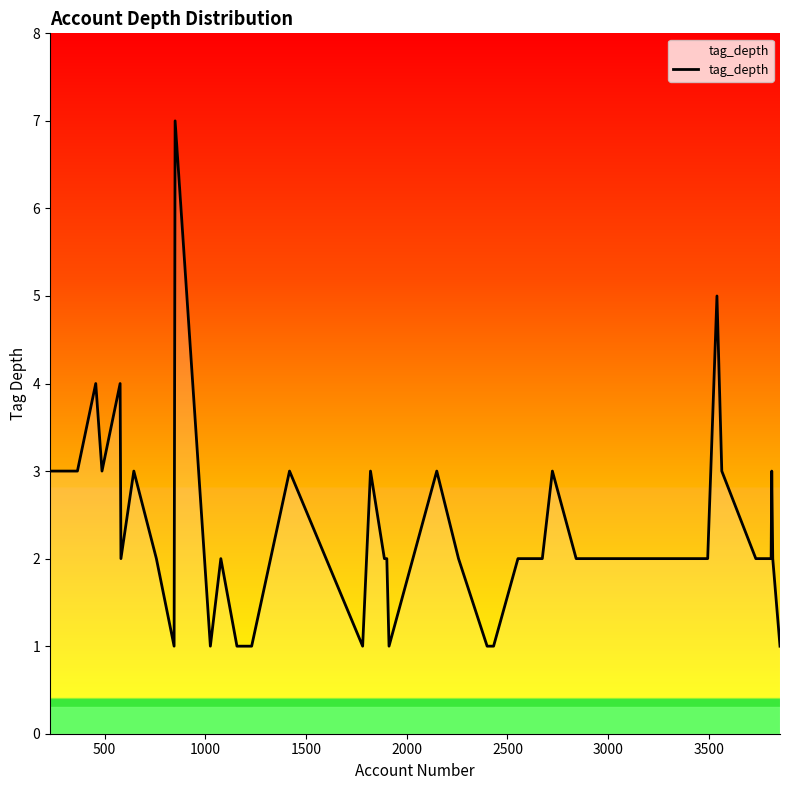

What is the maximum value shown in the chart?

7